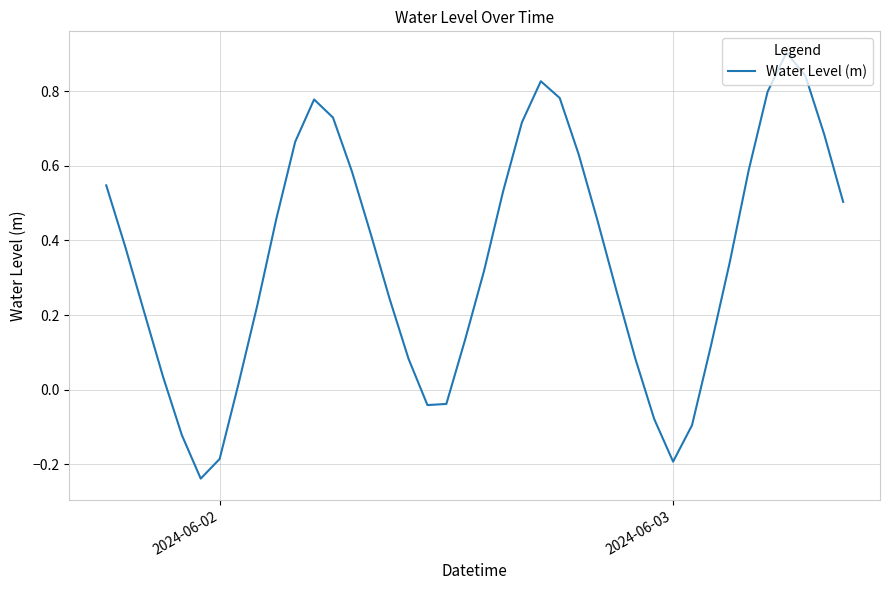

What is the greatest value displayed?

0.9